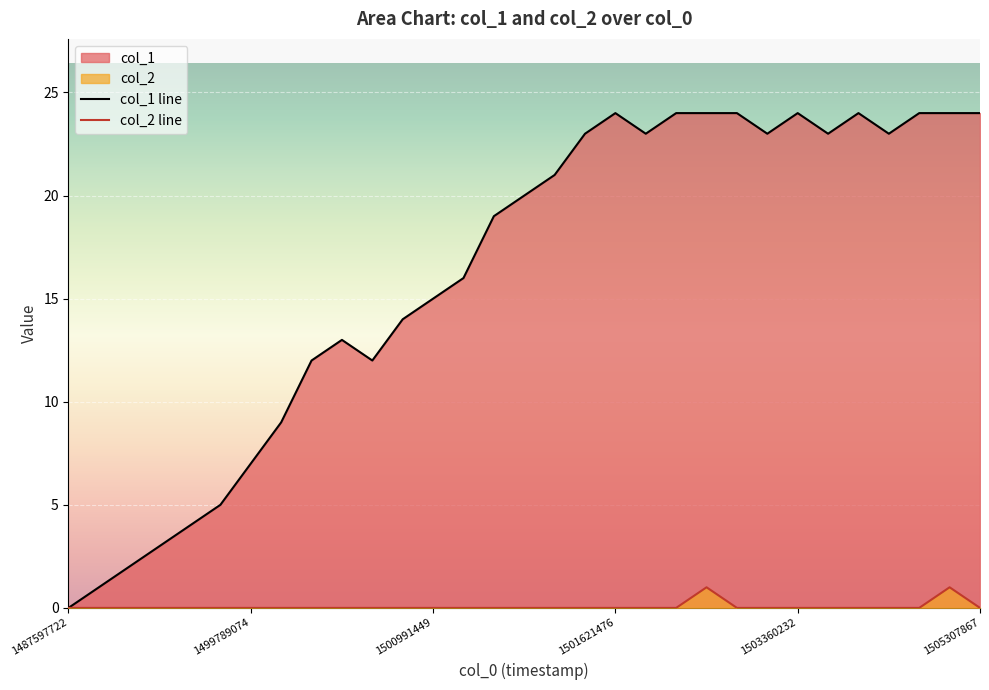

Rank the series by their maximum value, from lowest to highest.

col_2 line, col_1 line